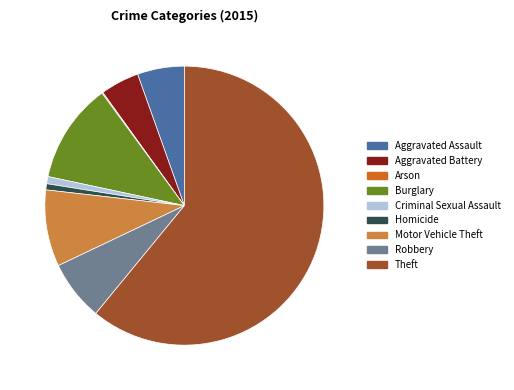

True or false: Robbery accounts for 17% of the total.

False